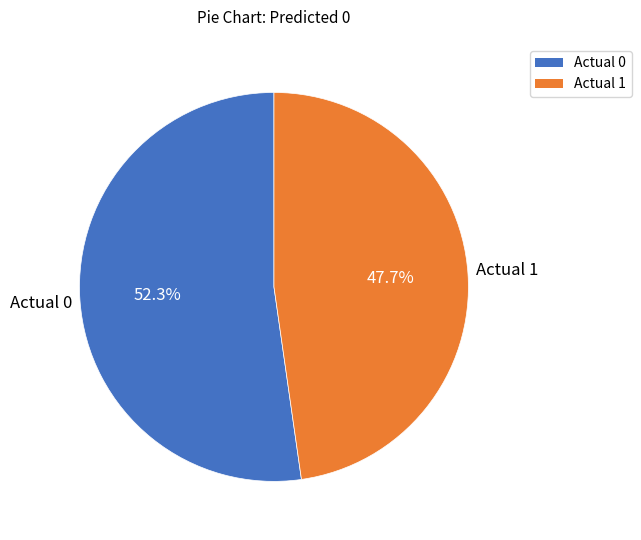

What is the majority slice?

Actual 0